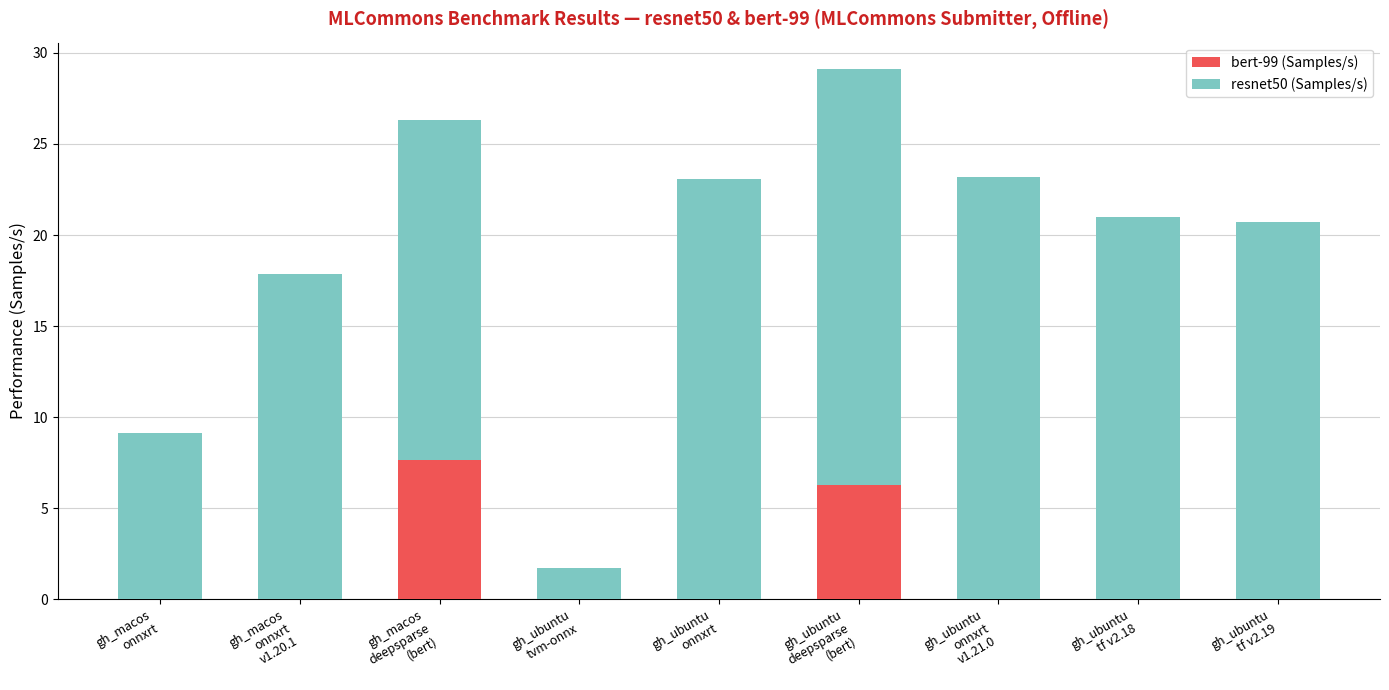

Which category has the highest value in the bert-99 (Samples/s) series?

gh_macos
deepsparse
(bert)